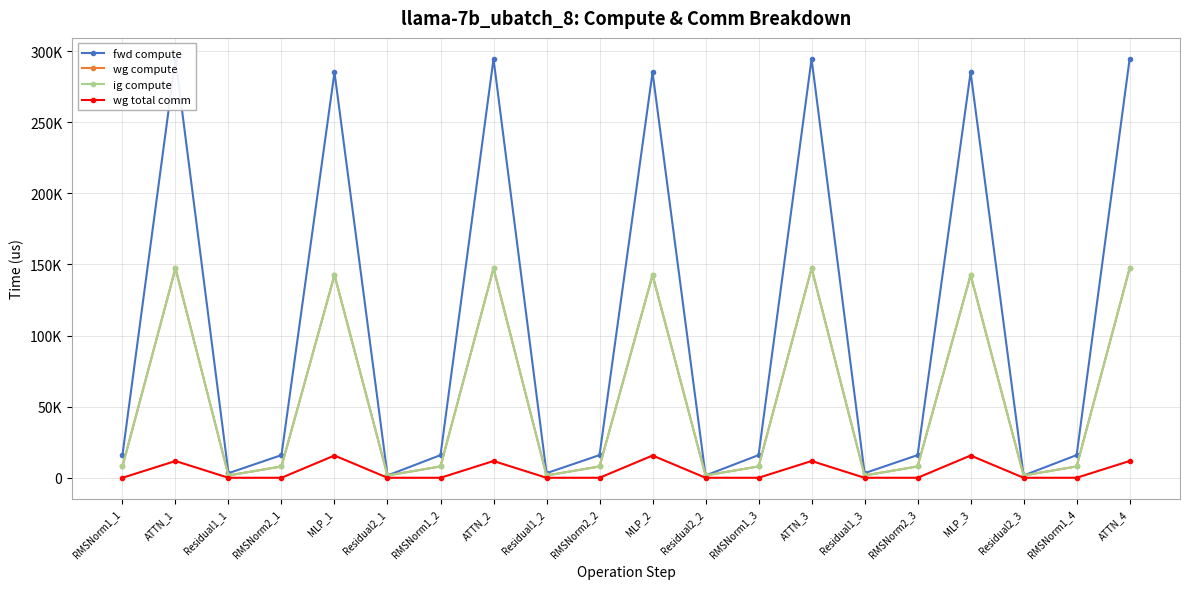

At which category does ig compute reach its first local peak?

ATTN_1